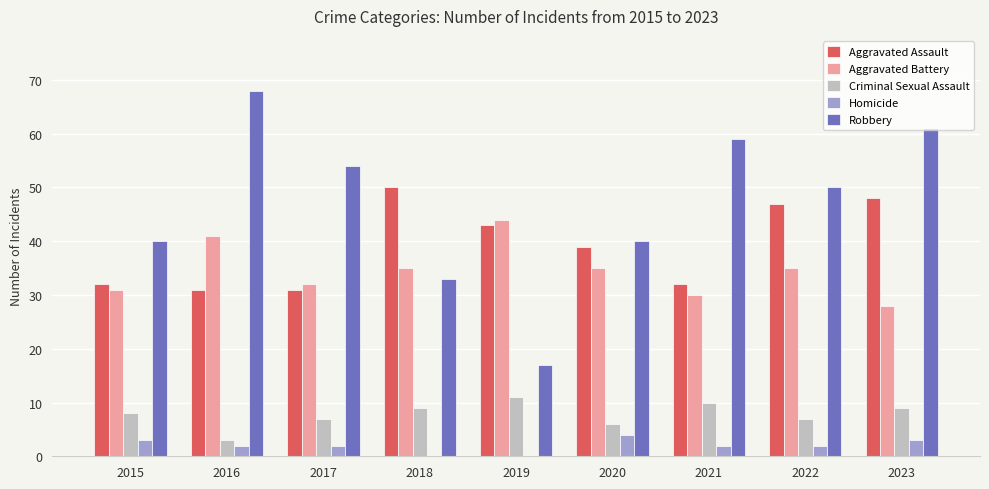

At which category is the sum across all series the highest?

2023